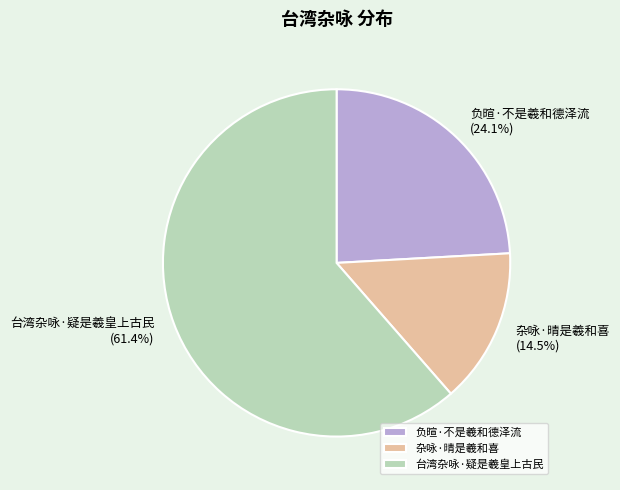

What percentage do 杂咏·晴是羲和喜 and 台湾杂咏·疑是羲皇上古民 together represent?

75.9%